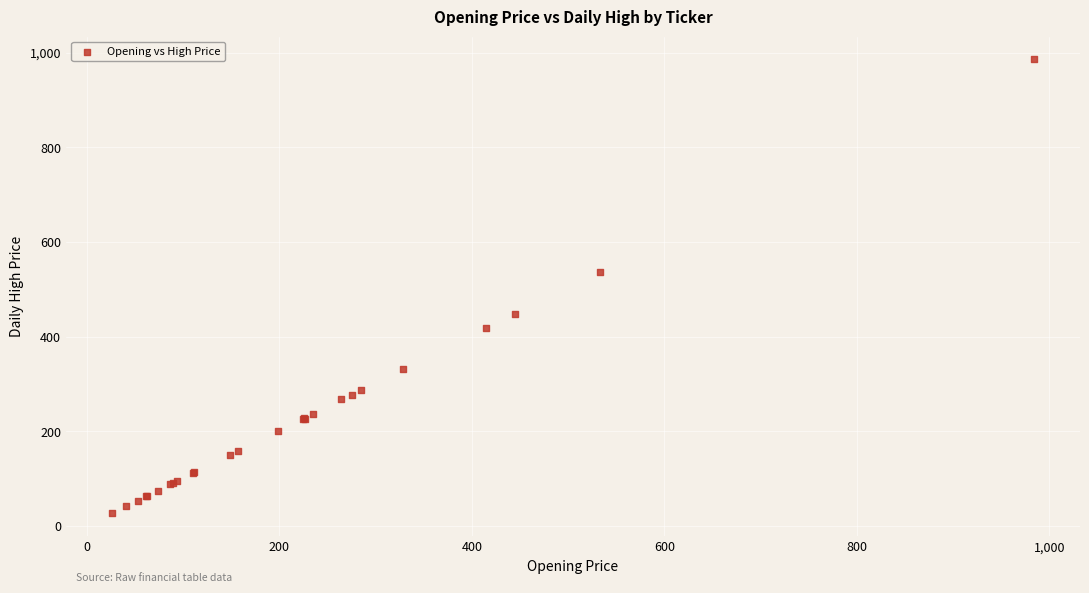

What Y value in the scatter plot is closest to 506?

536.1